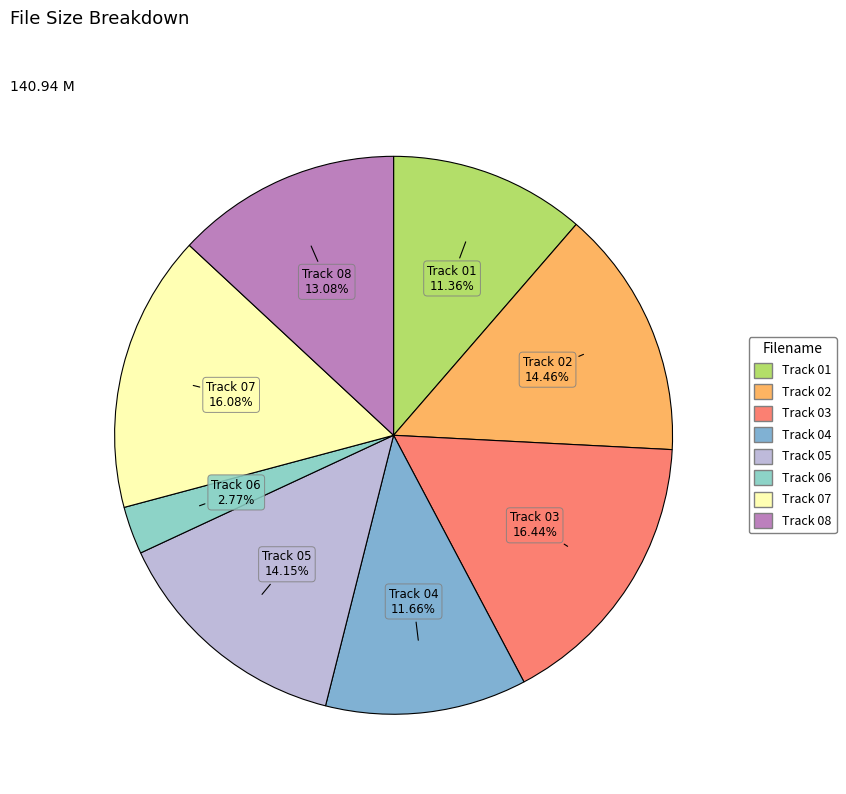

To the nearest percent, what portion does Track 08 represent?

13%